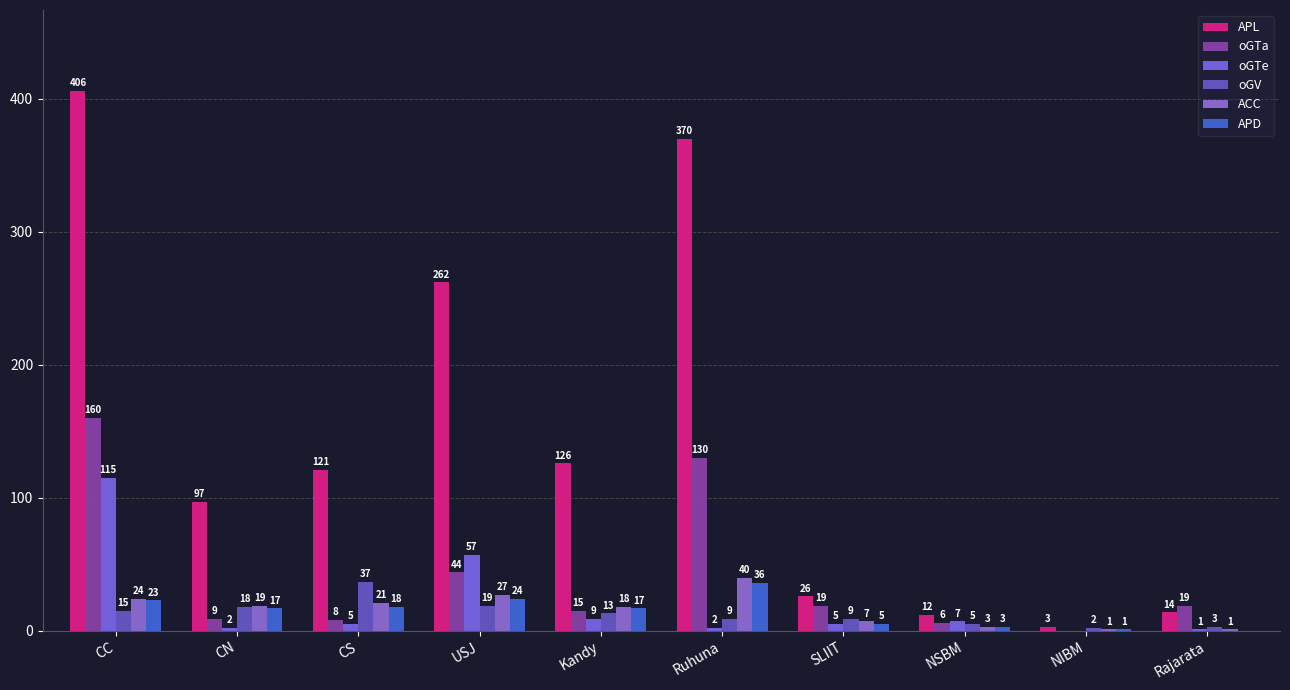

Are the bars grouped side by side (vs. stacked)?

Yes